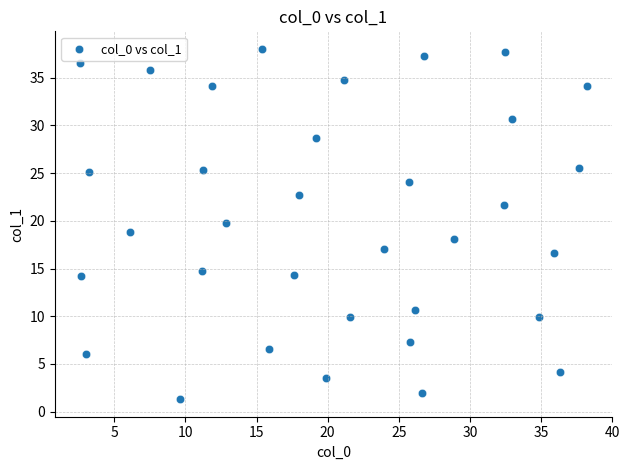

What is the range of Y values (max minus min)?

36.7